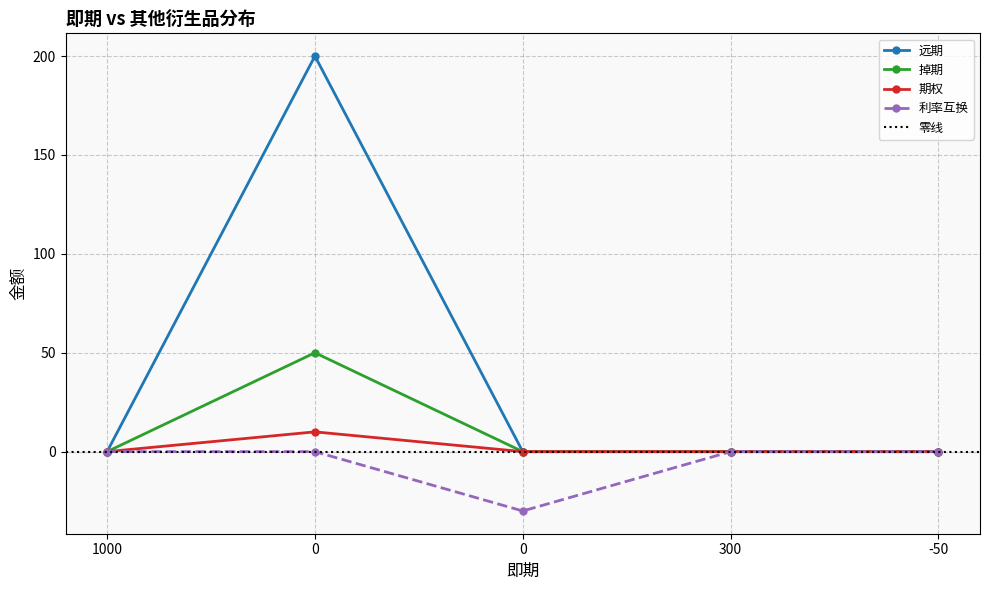

What is the maximum value shown in the chart?

200